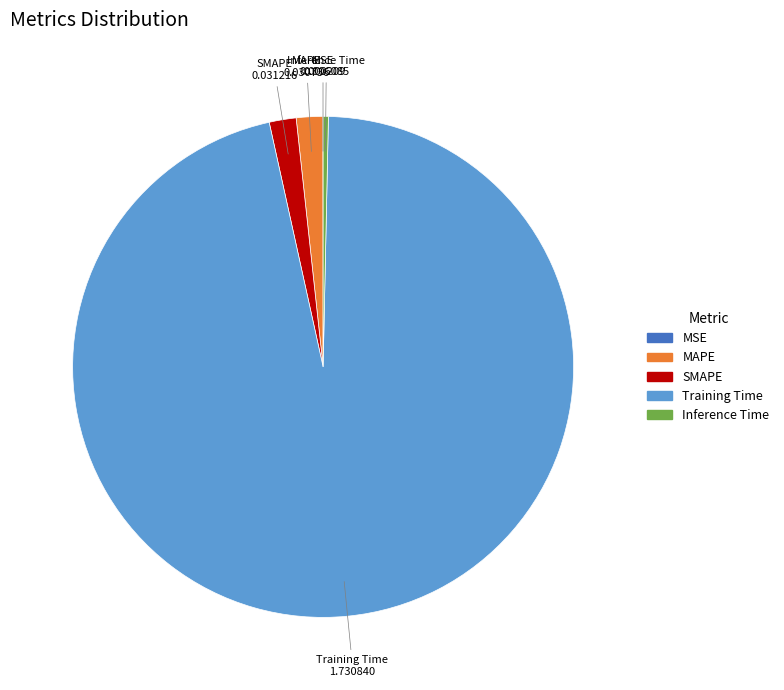

Which has a higher value, SMAPE or Inference Time?

SMAPE